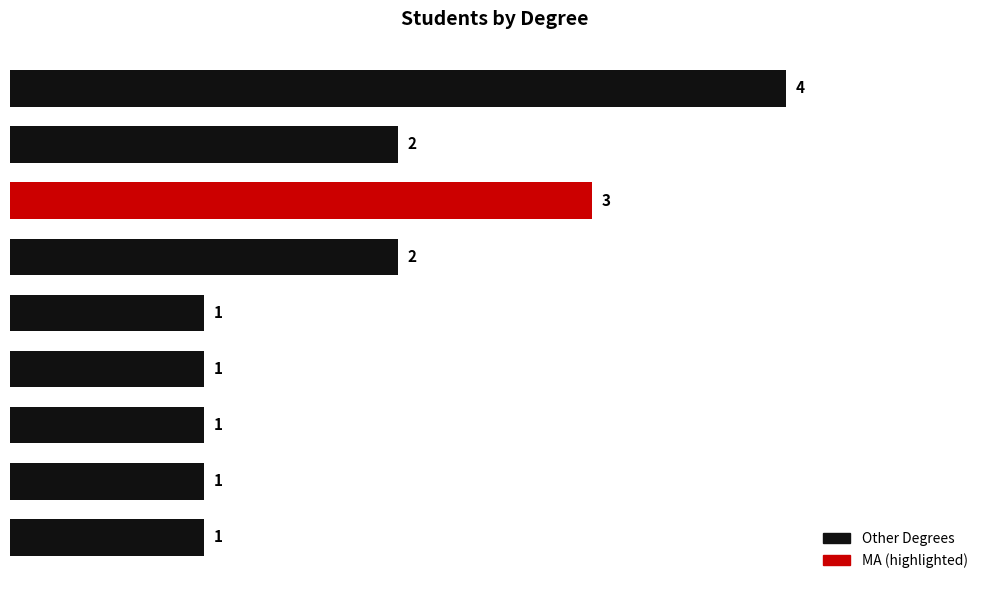

How many bars are there in total?

9